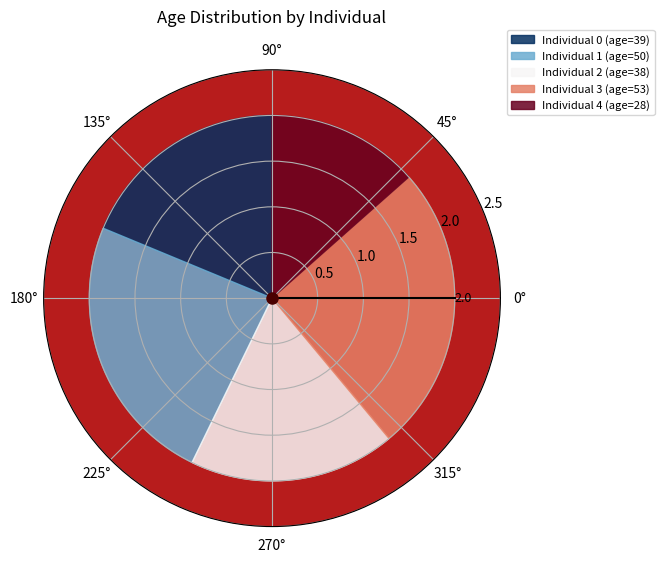

What is the change in value from 3 to 4?

-25